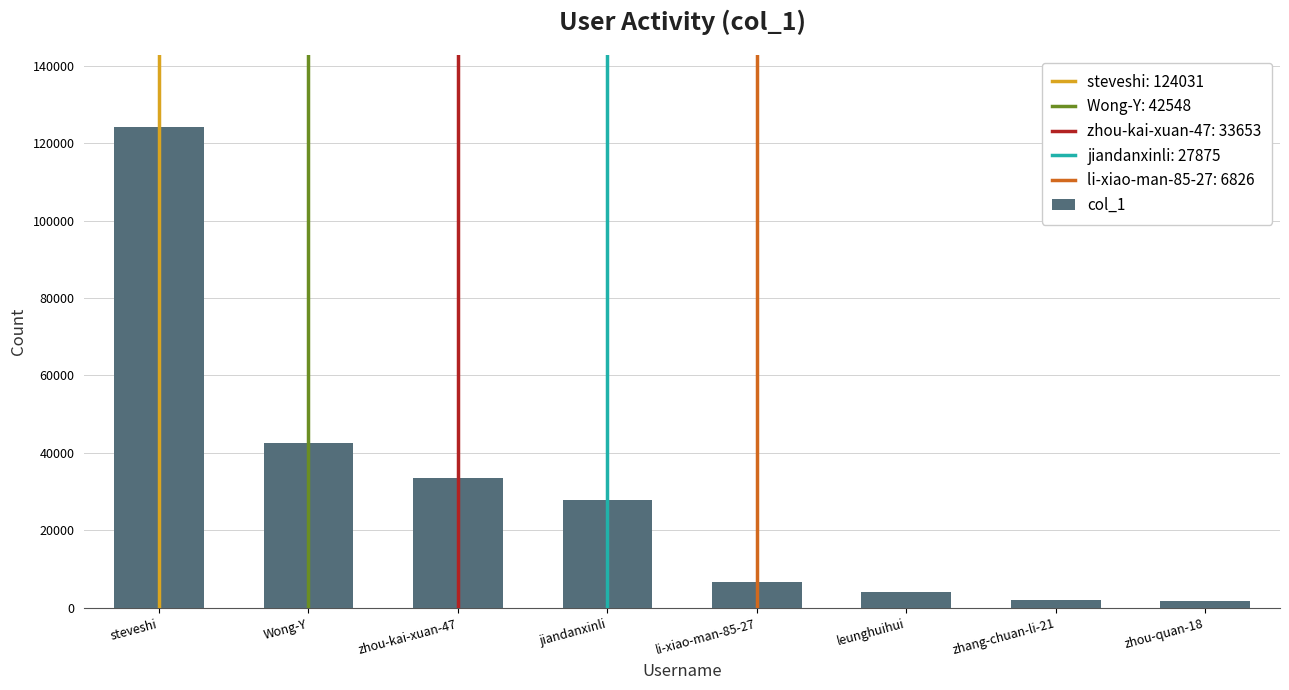

What is the difference between the second highest and minimum values?

40875